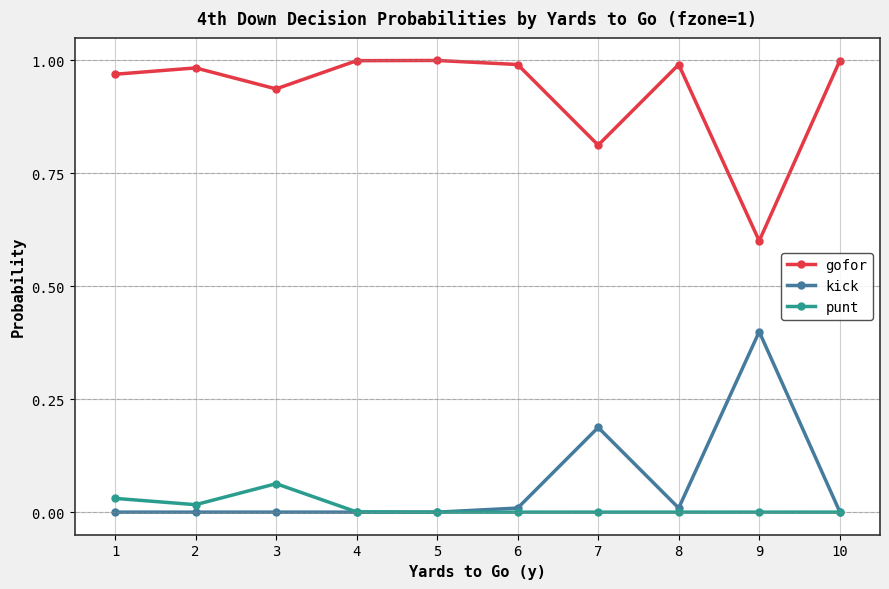

Count the number of data series in this chart.

3